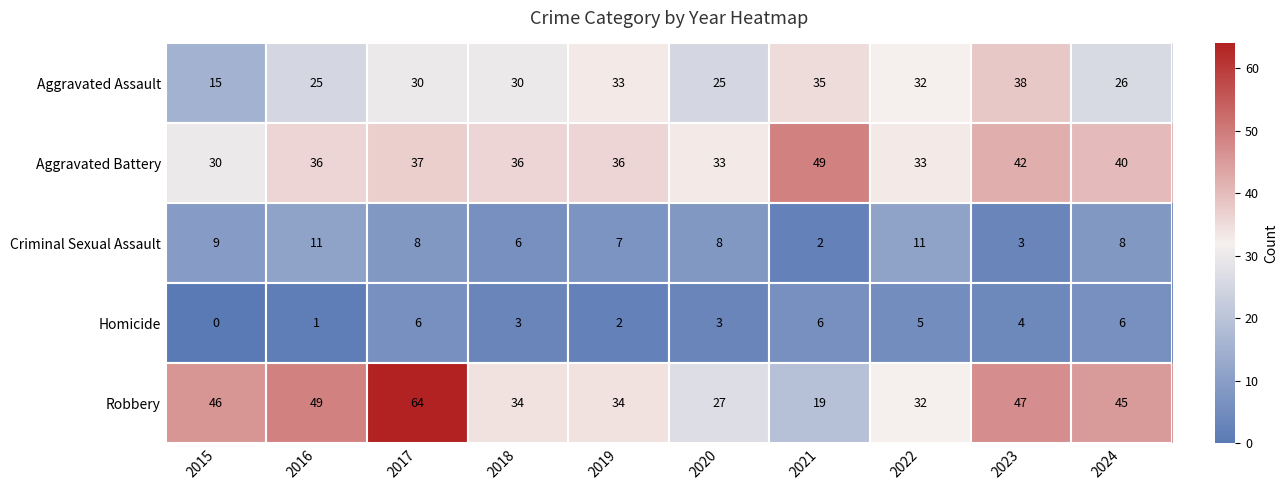

Is it true that Aggravated Battery equals 36 at 2019?

True